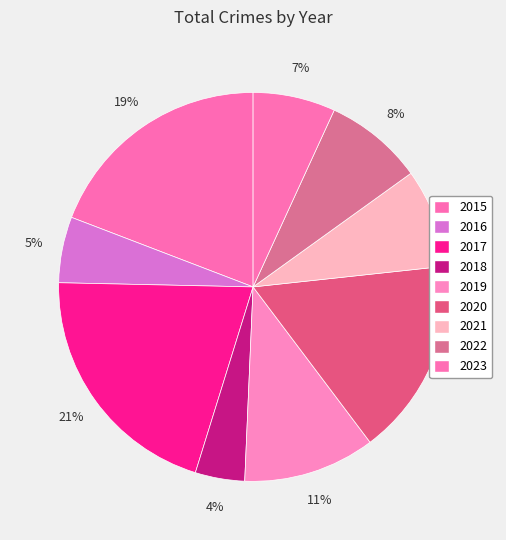

How many segments does this pie chart have?

9